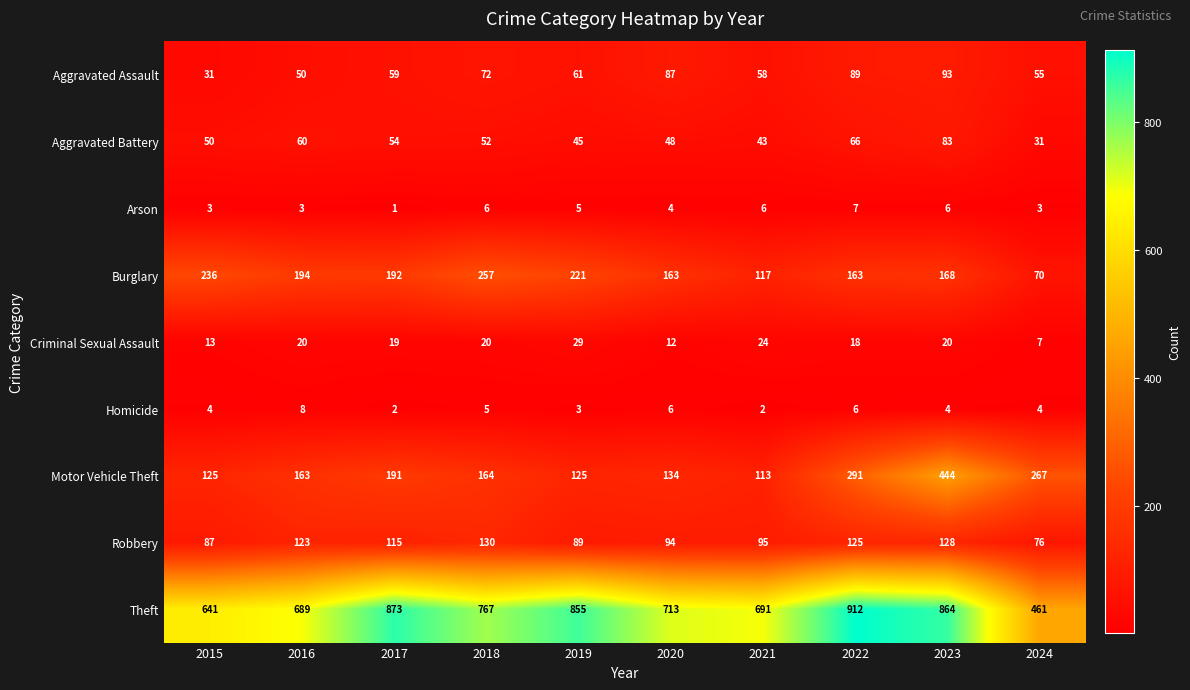

What is the maximum value shown in the chart?

912